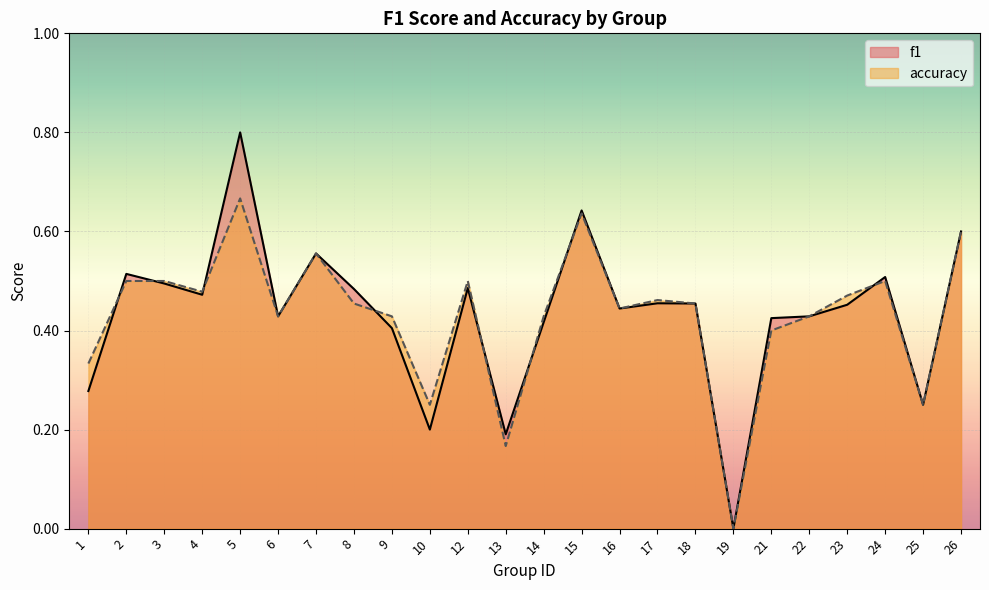

True or false: f1 and accuracy cross at least once.

True